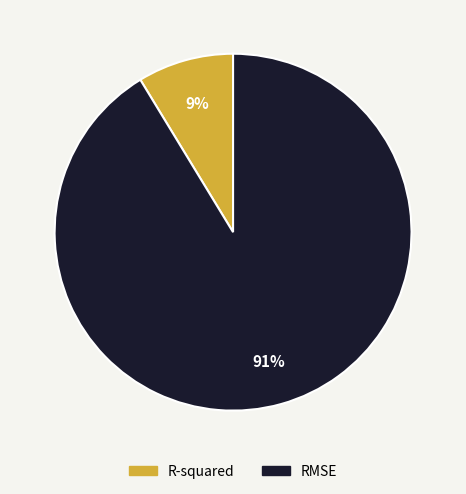

The R-squared slice represents 3% of the pie. True or false?

False